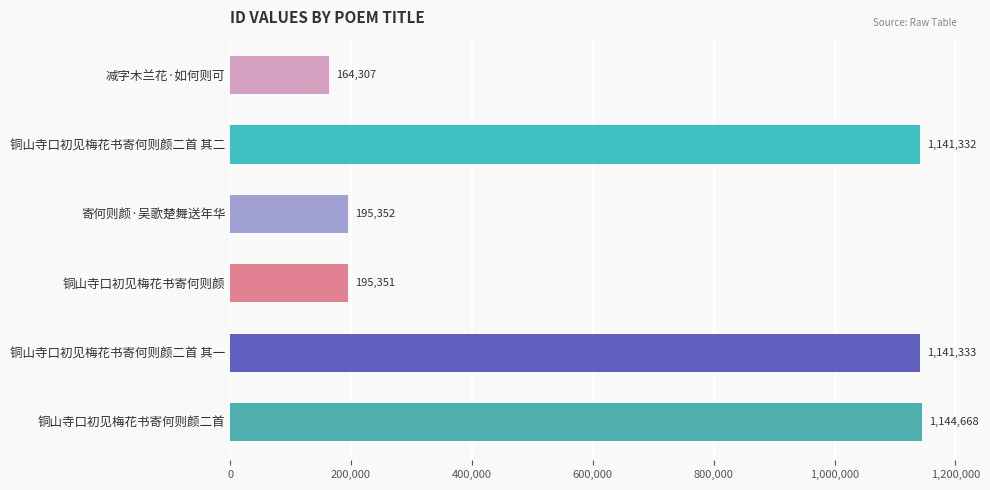

What is the approximate value at 减字木兰花·如何则可, to the nearest 100?

164300